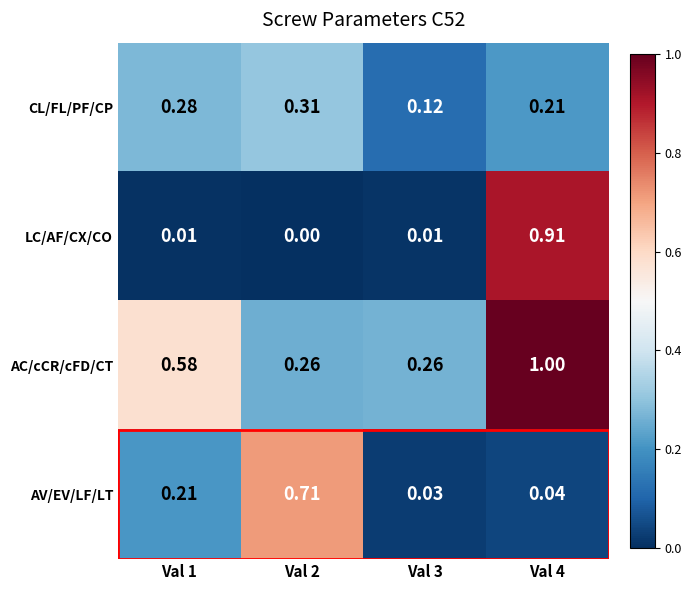

Which series has the largest total across all categories?

AC/cCR/cFD/CT